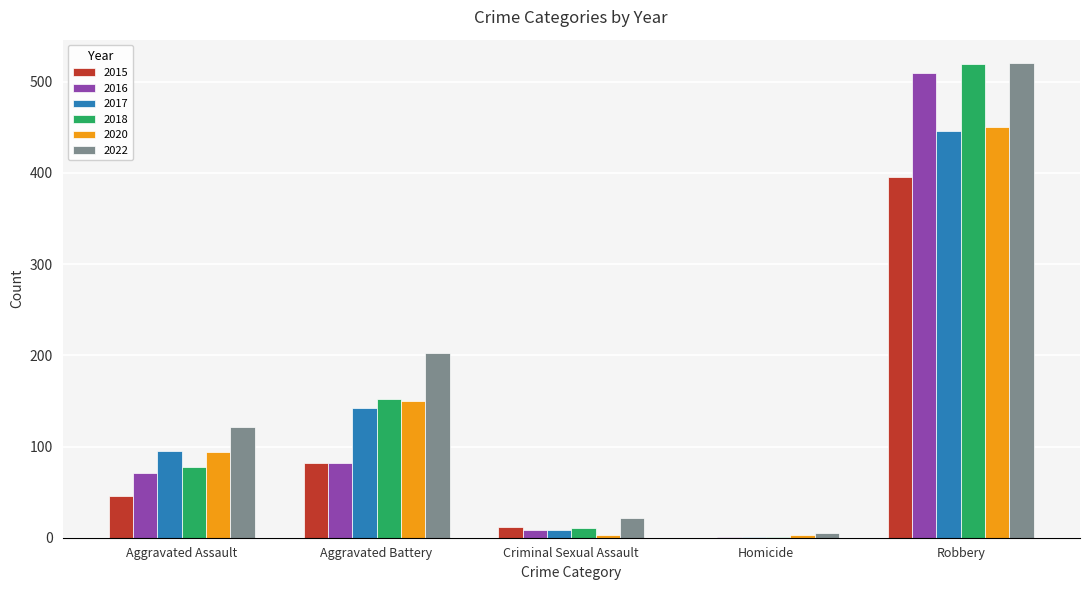

What is the greatest value displayed?

520